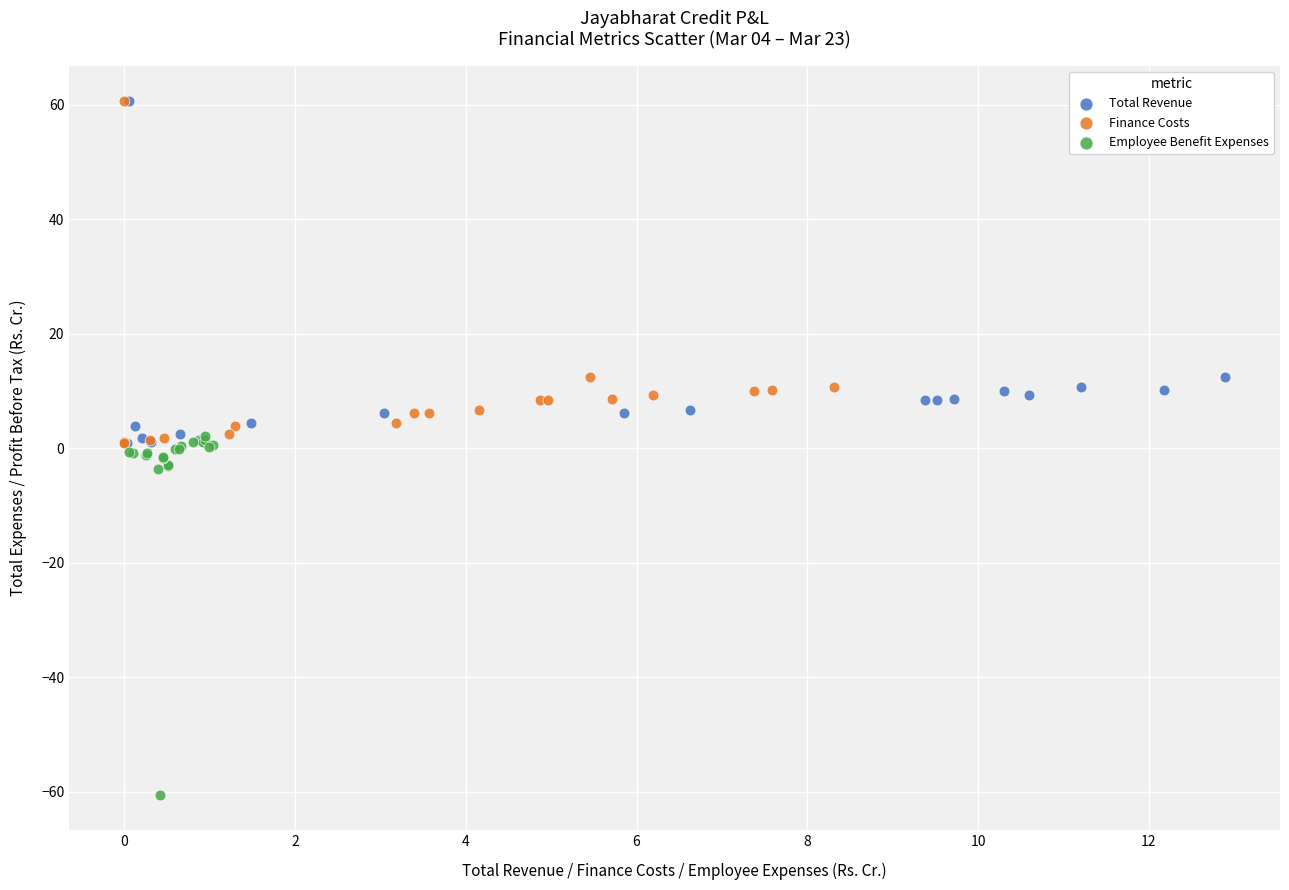

Which series has the widest spread of Y values?

Employee Benefit Expenses